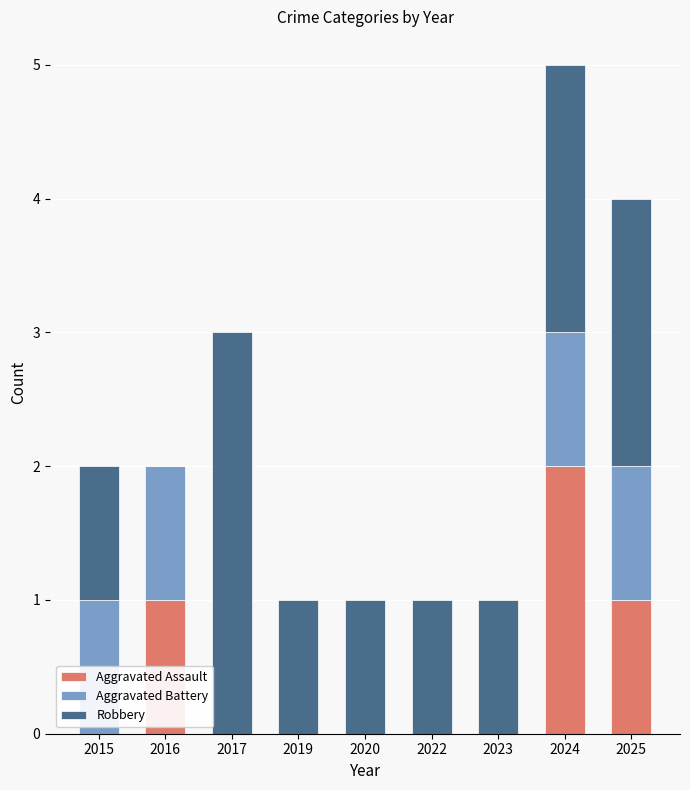

At which category is the sum across all series the highest?

2024